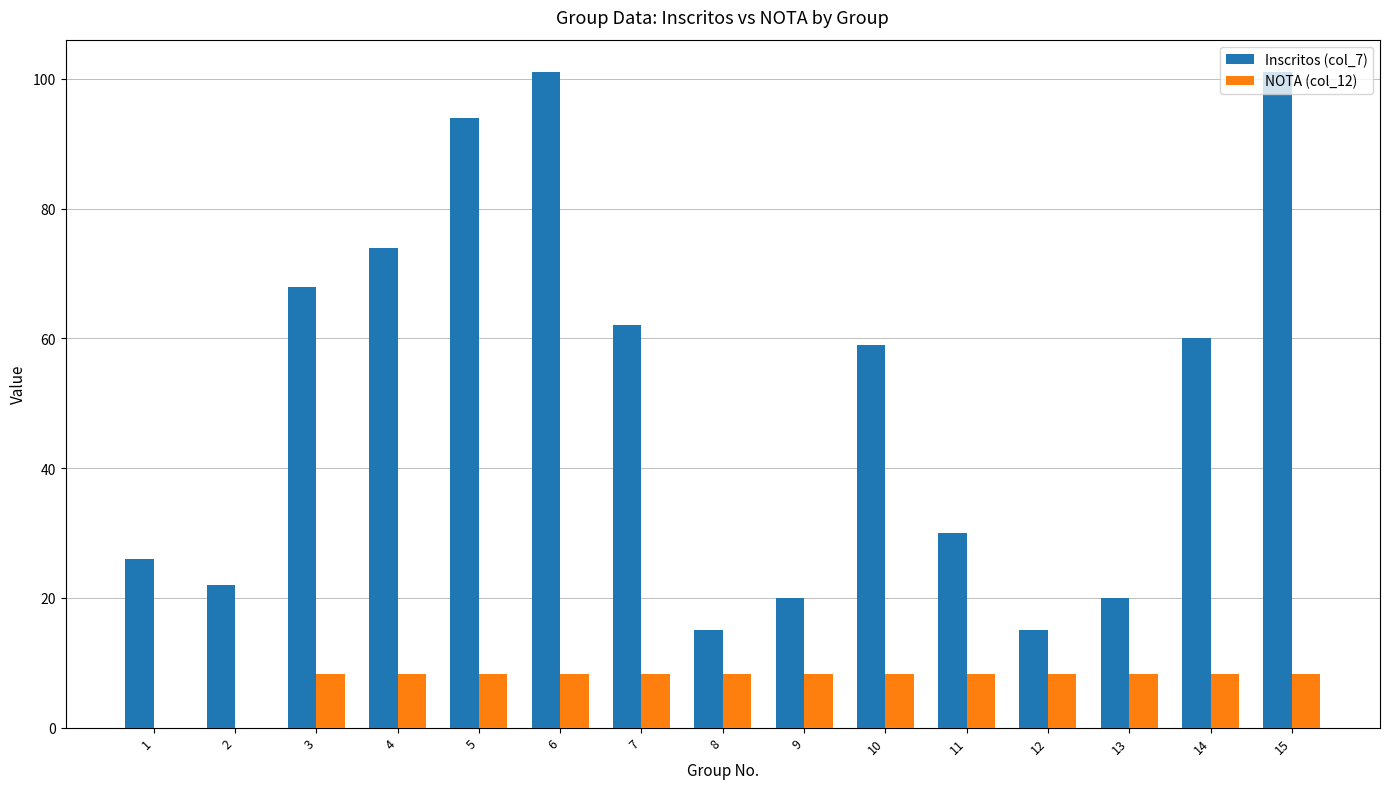

Between 6 and 14, which series saw the biggest shift?

Inscritos (col_7)